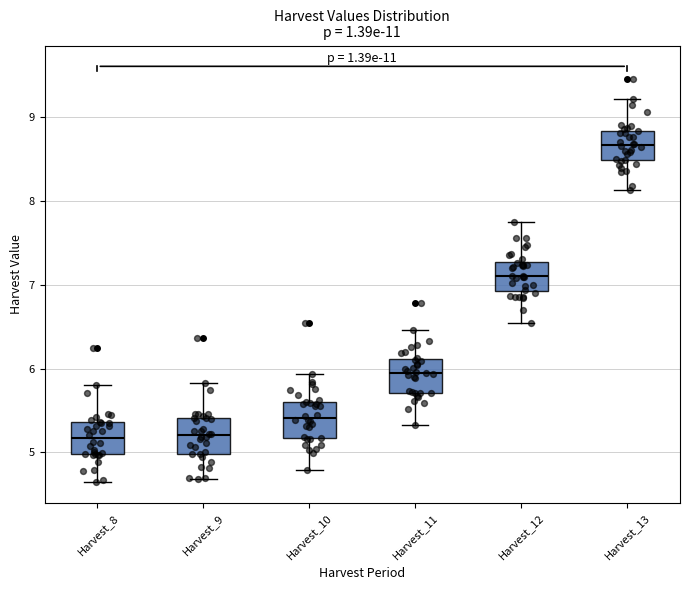

Reading left to right, transcribe this box plot: for each box, give where its median line is, the range the box spans, and where its two whiskers end, as read against the y-axis. The values are not printed on the chart, so give them approximately, as read against the axis.

Harvest_8: median 5.2, box 5.0 to 5.4, whiskers 4.6 to 5.8
Harvest_9: median 5.2, box 5.0 to 5.4, whiskers 4.7 to 5.8
Harvest_10: median 5.4, box 5.2 to 5.6, whiskers 4.8 to 5.9
Harvest_11: median 6.0, box 5.7 to 6.1, whiskers 5.3 to 6.5
Harvest_12: median 7.1, box 6.9 to 7.3, whiskers 6.5 to 7.7
Harvest_13: median 8.7, box 8.5 to 8.8, whiskers 8.1 to 9.2